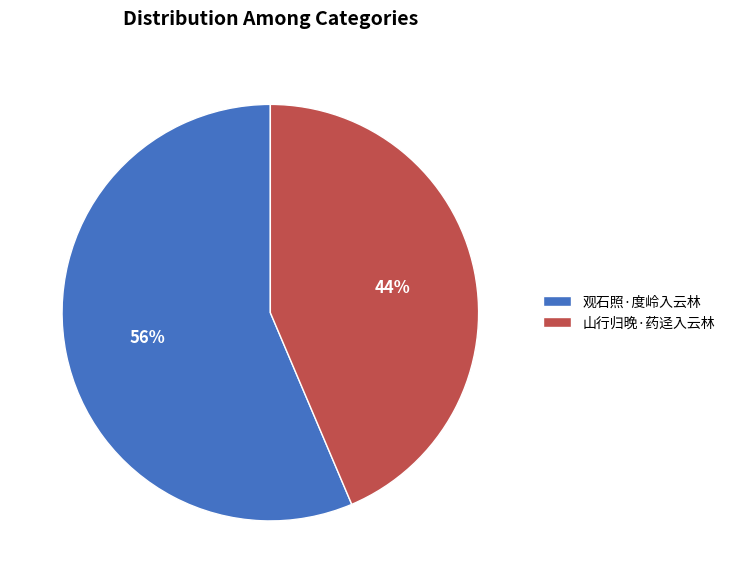

The 观石照·度岭入云林 slice represents 71% of the pie. True or false?

False